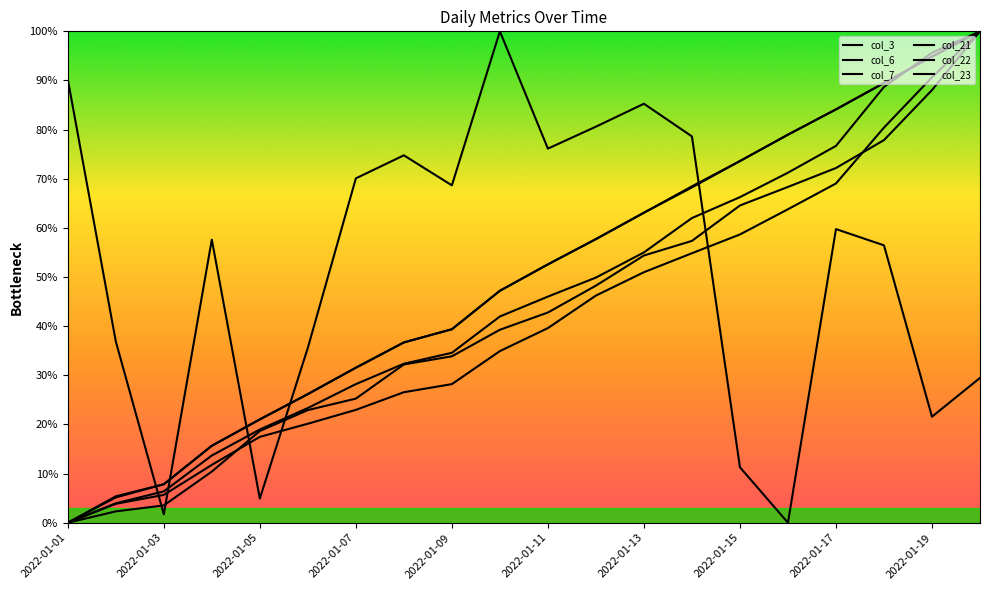

At which label does col_23 first exceed 39?

2022-01-11